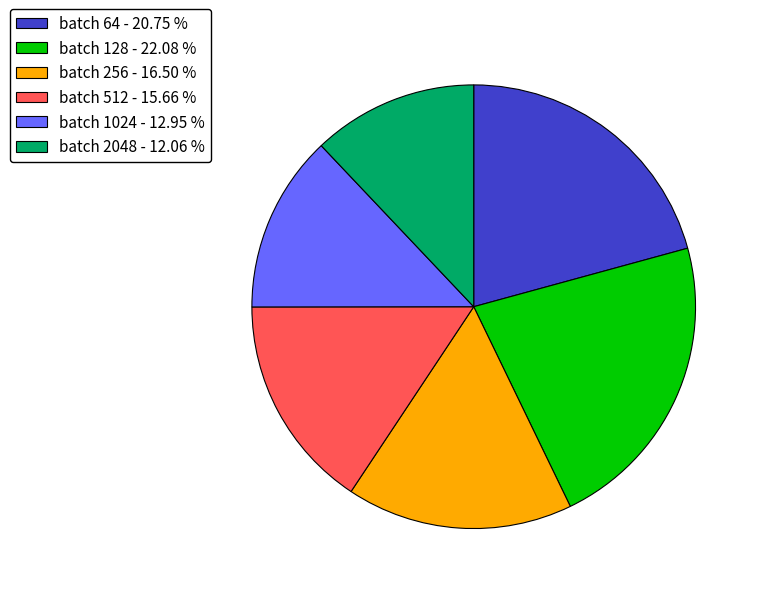

Between batch 2048 - 12.06 % and batch 512 - 15.66 %, which is larger?

batch 512 - 15.66 %